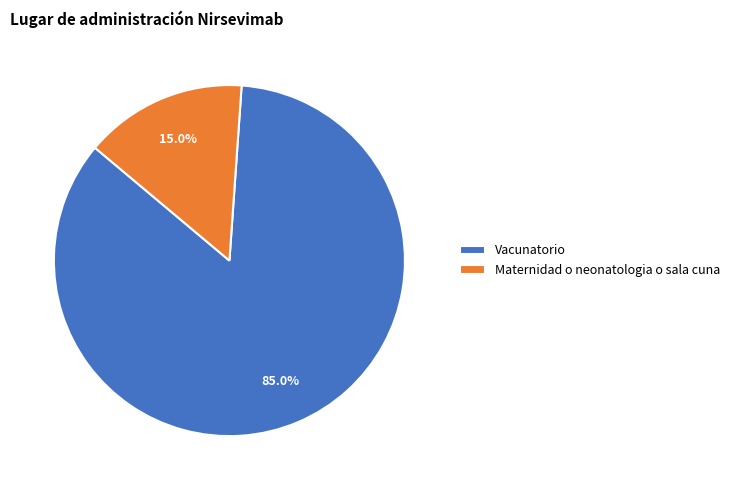

To the nearest percent, what is the combined percentage of Vacunatorio and Maternidad o neonatologia o sala cuna?

100%